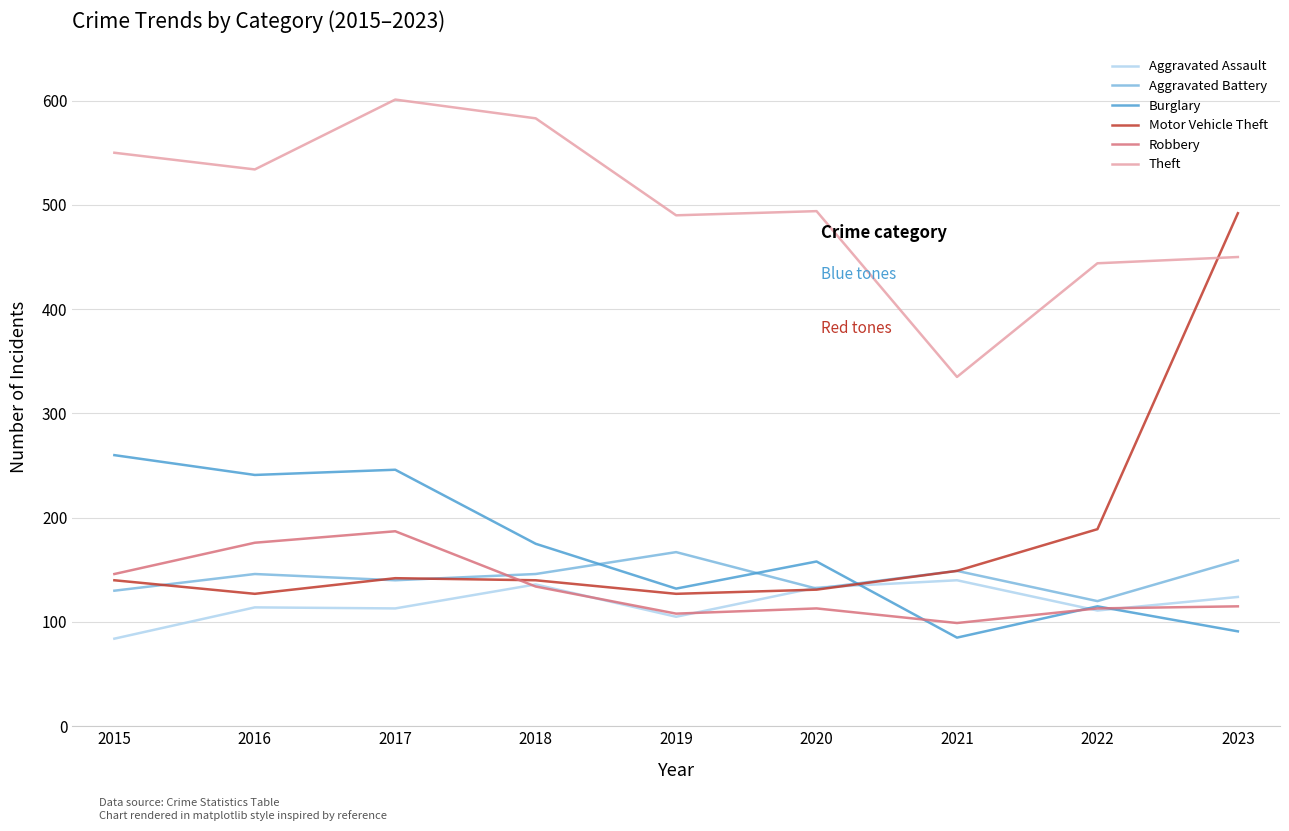

Which category has the highest value across all series?

2017